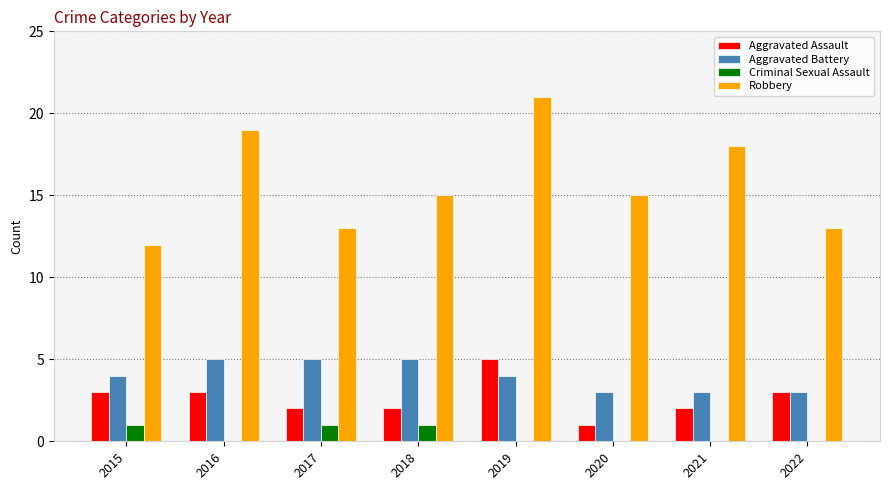

Is it true that Robbery equals 13 at 2017?

True